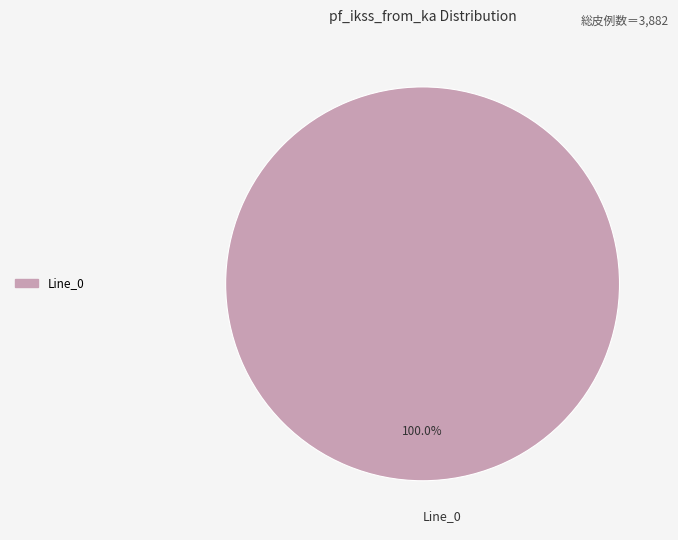

Is there any slice that represents more than half of the pie?

Yes